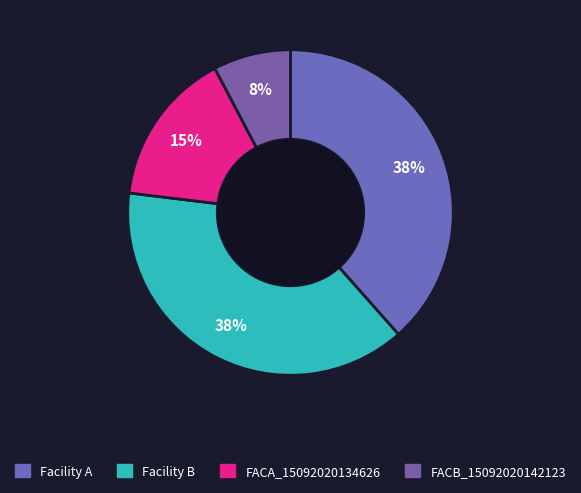

Rank the categories by value from lowest to highest.

FACB_15092020142123, FACA_15092020134626, Facility A, Facility B